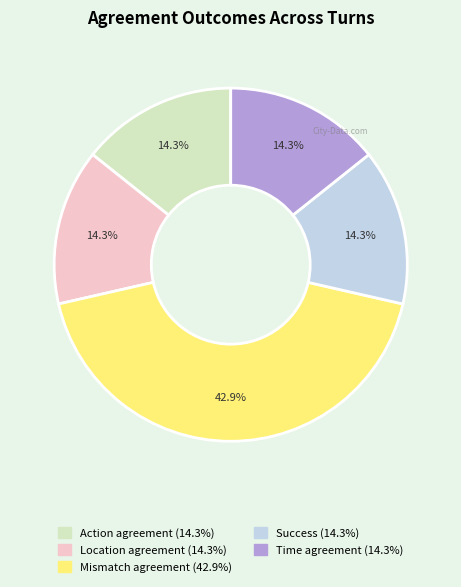

What percentage is NOT represented by Mismatch agreement?

57.1%